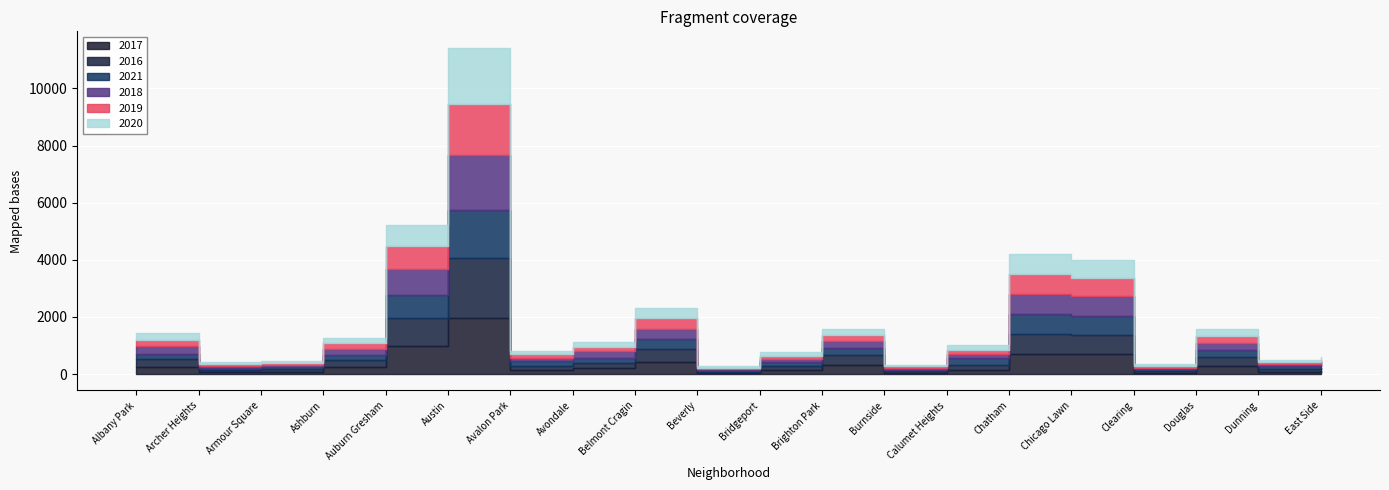

True or false: 2021 has more than 2 interior local peaks.

True